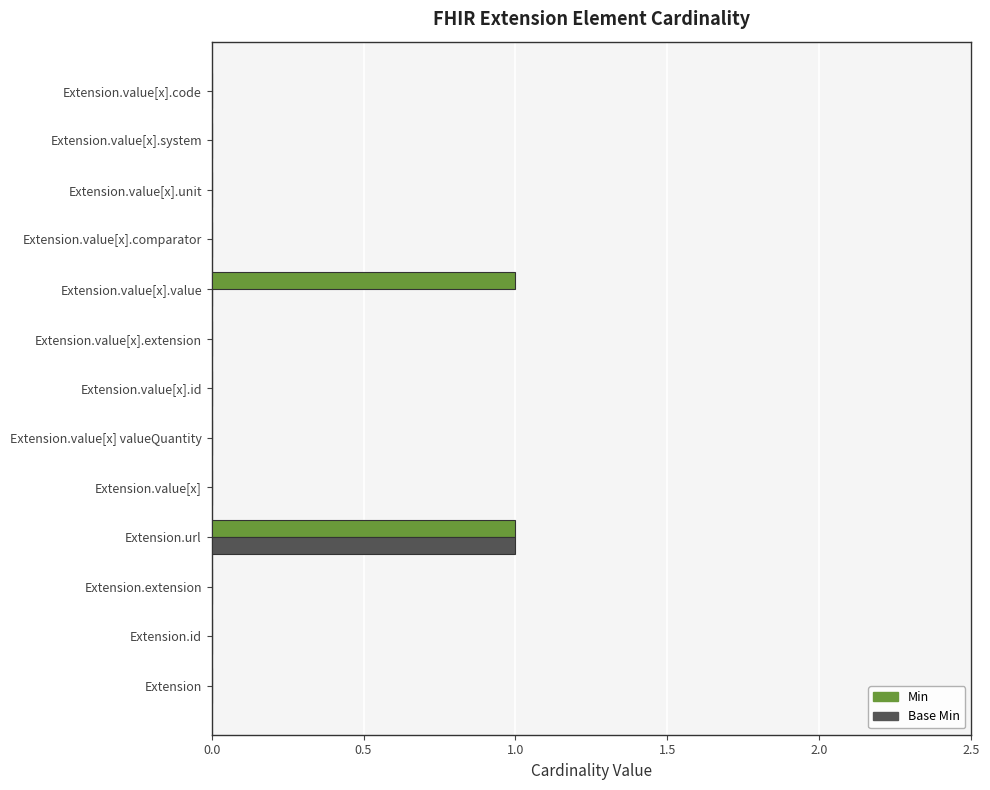

True or false: Base Min has a value of 0 at Extension.extension.

True